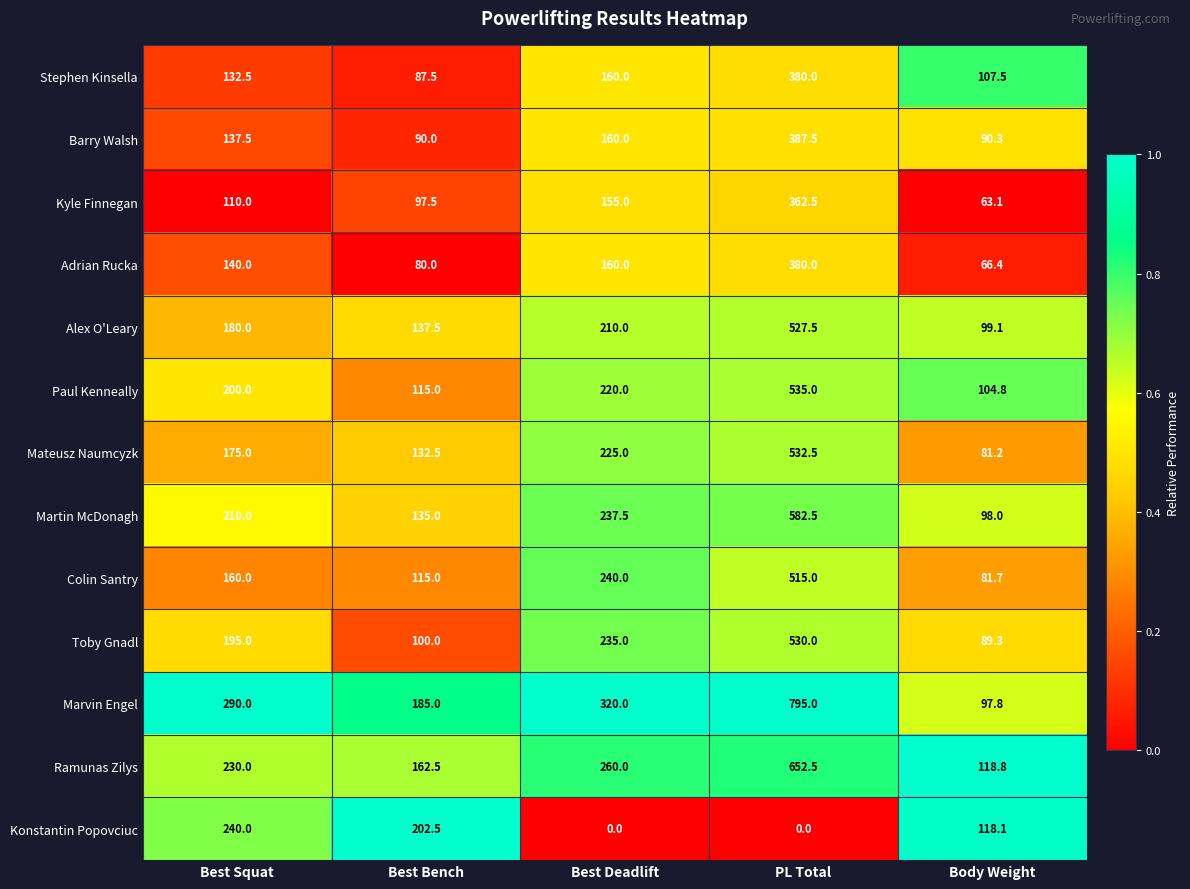

What is the greatest value displayed?

795.0